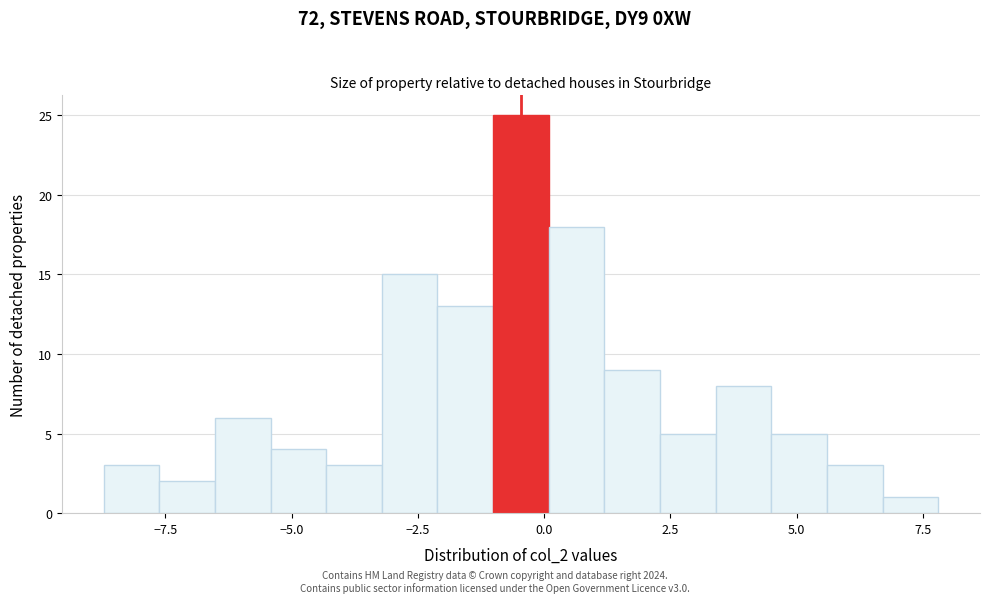

Around what value on the x-axis is the tallest bar? Give the approximate position of its centre, as read against the axis.

-0.5